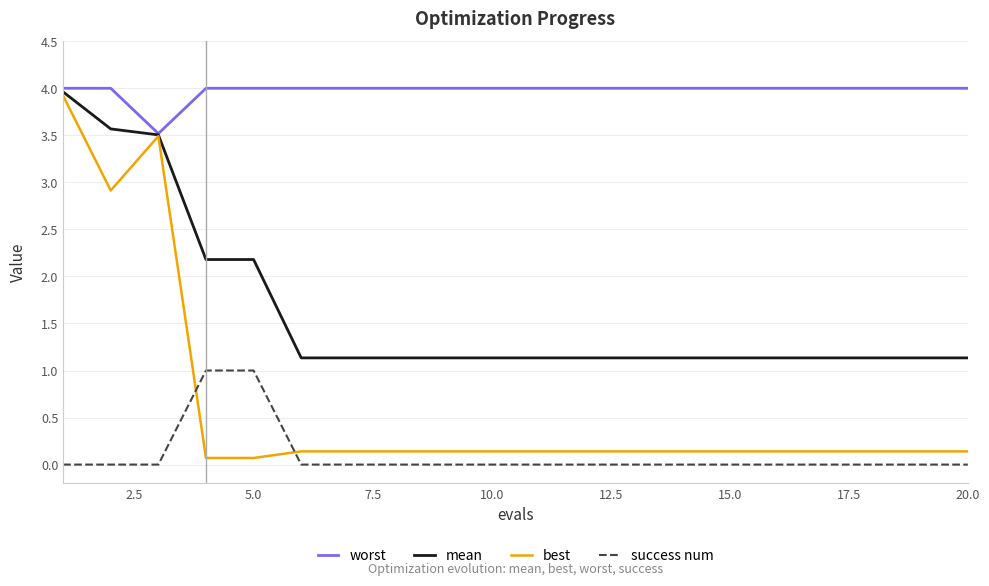

What is the greatest value displayed?

4.0